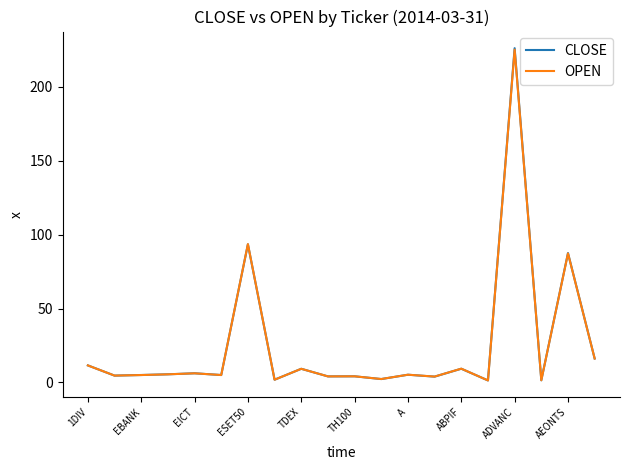

What is the maximum value shown in the chart?

226.0